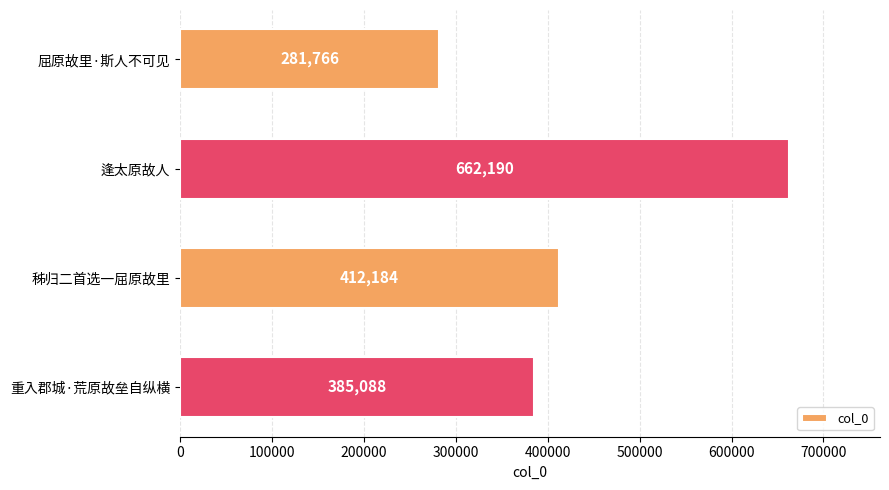

Does the chart contain any negative values?

No